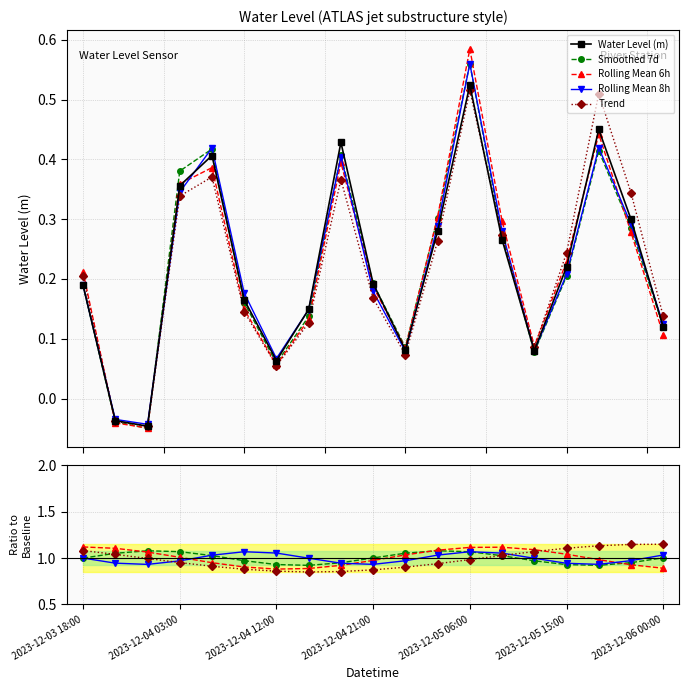

How many values exceed 0?

17